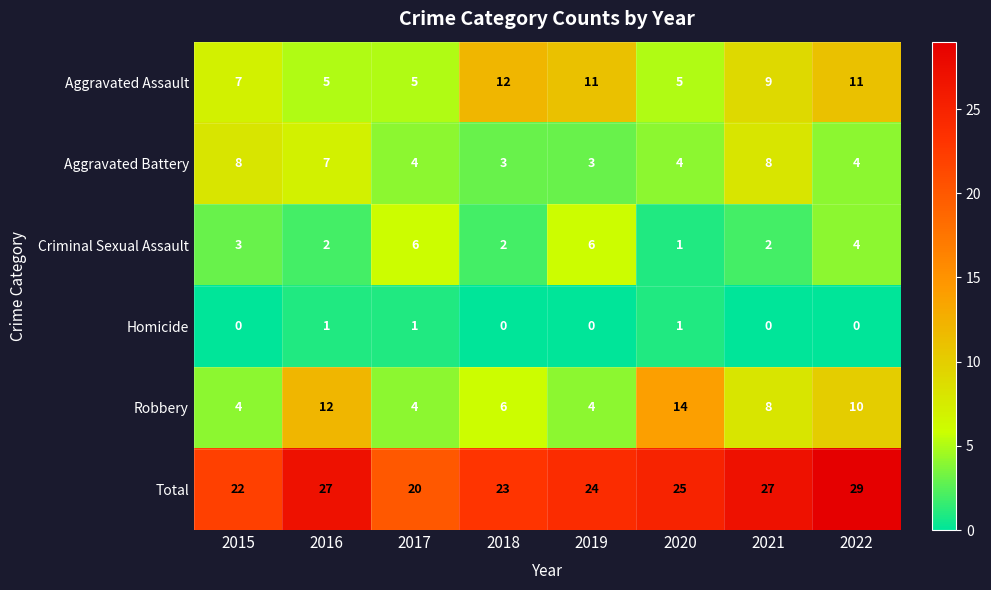

Which series has the largest total across all categories?

Total